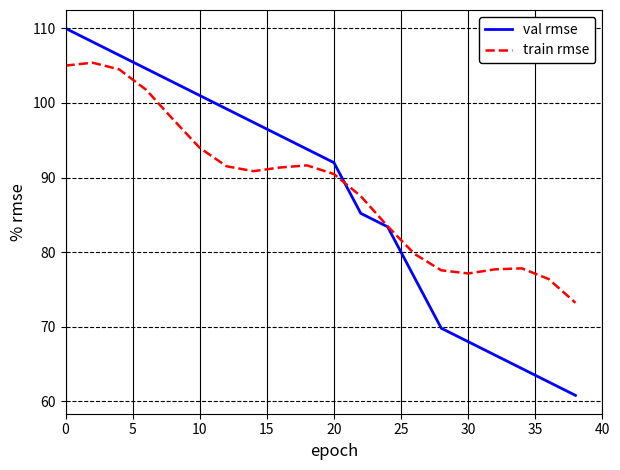

What is the maximum value shown in the chart?

110.0